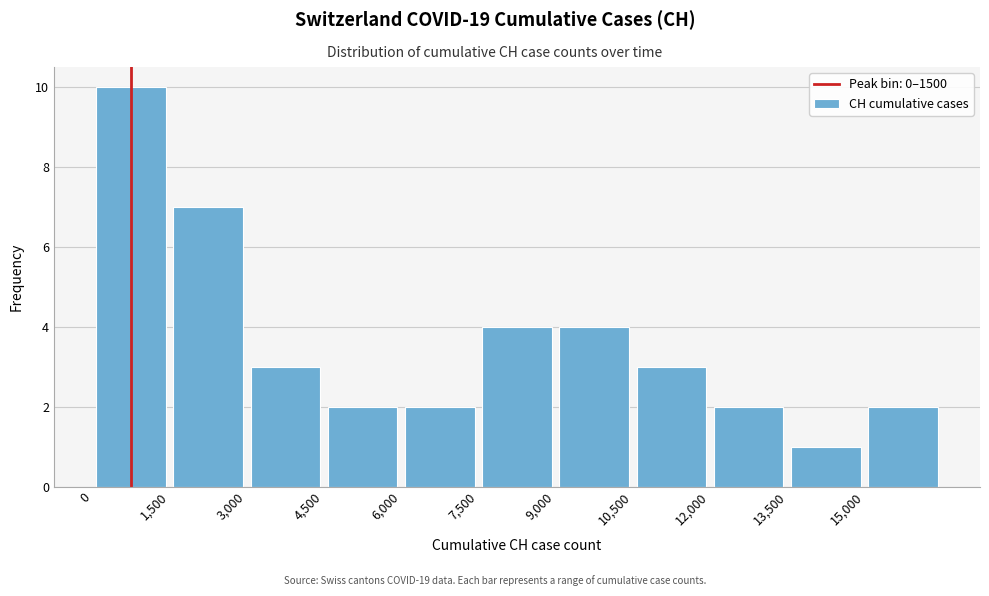

Reading left to right, transcribe this chart: for each bar, give the range it covers on the x-axis and its height. Neither the bar edges nor the heights are printed on the chart, so give them approximately, as read against the axes.

0 to 1500: 10
1500 to 3000: 7
3000 to 4500: 3
4500 to 6000: 2
6000 to 7500: 2
7500 to 9000: 4
9000 to 10500: 4
10500 to 12000: 3
12000 to 13500: 2
13500 to 15000: 1
15000 to 16500: 2